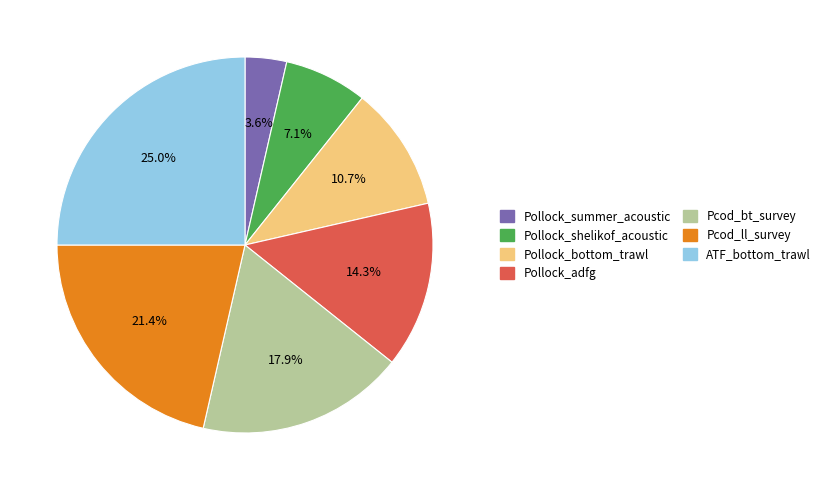

Between Pollock_adfg and Pcod_bt_survey, which is larger?

Pcod_bt_survey